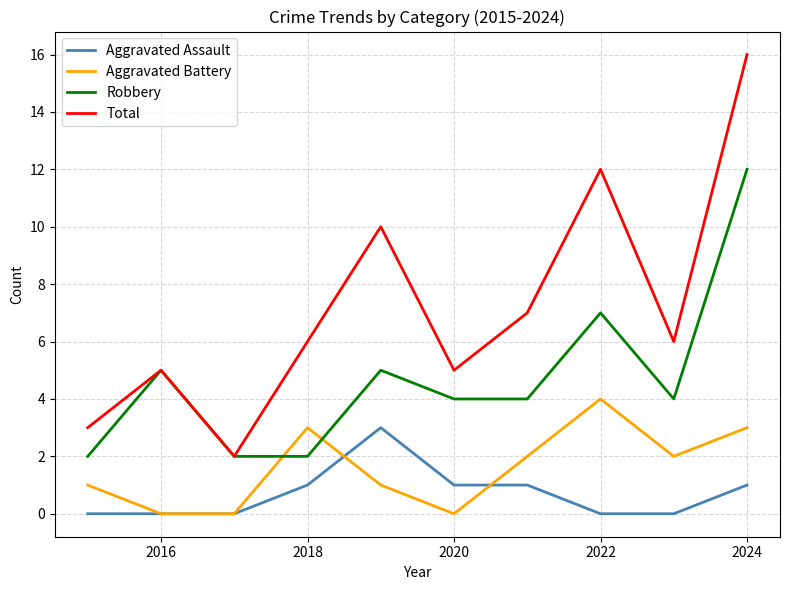

True or false: Aggravated Assault has more than 2 interior local peaks.

False